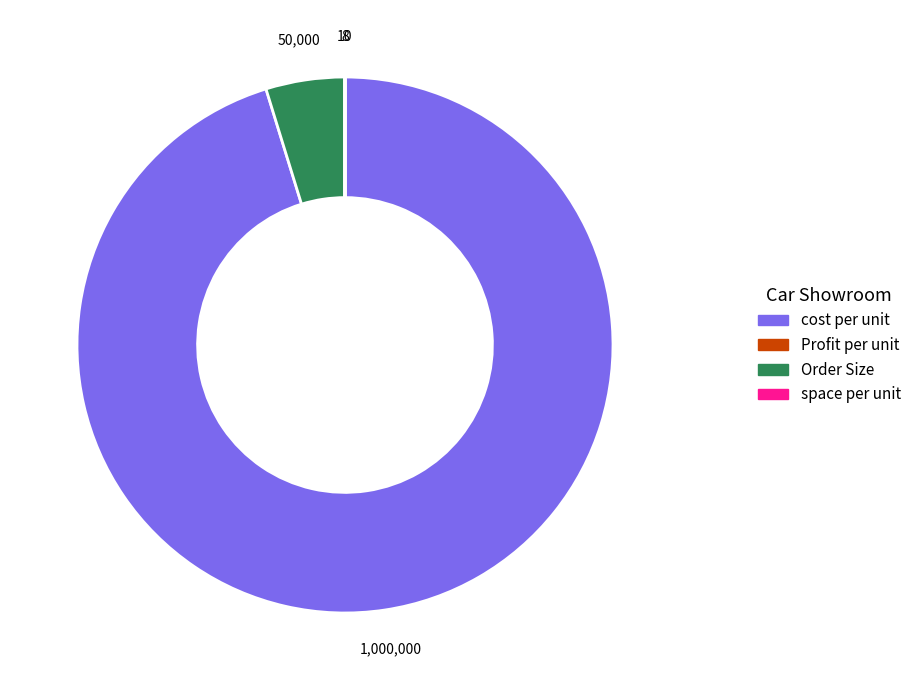

True or false: Profit per unit accounts for 5% of the total.

True